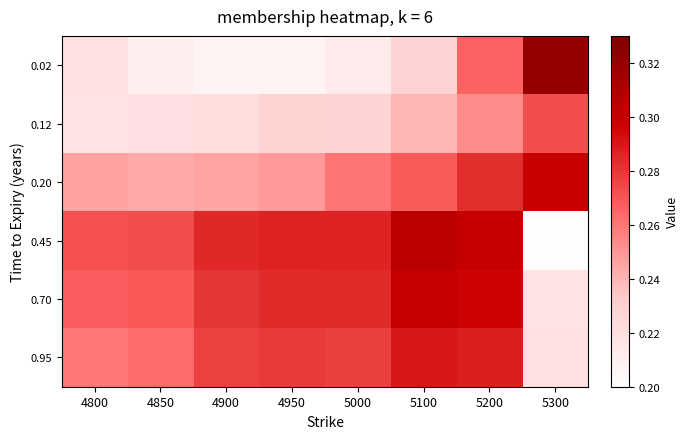

What is the total value across all series at 4900?

1.5